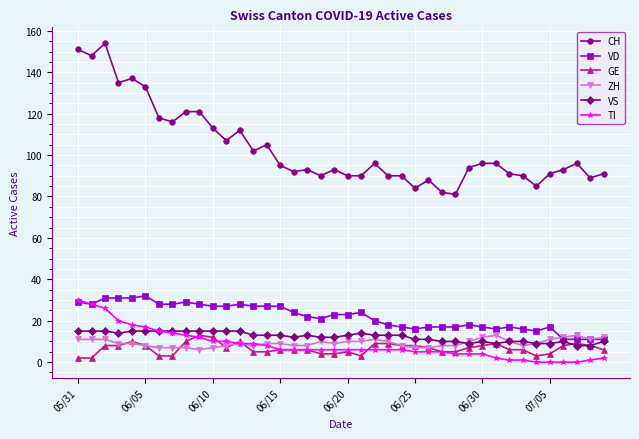

Which series has the largest total across all categories?

CH